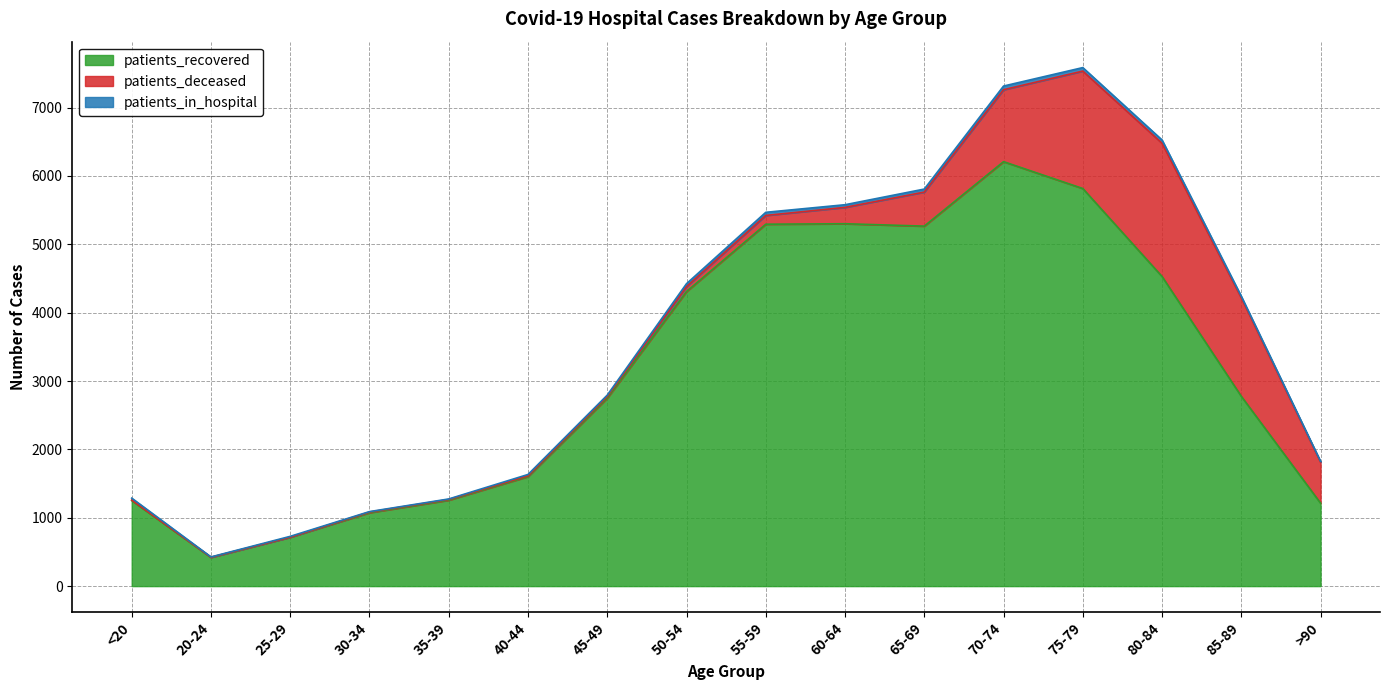

Reading left to right, list all the values displayed in this chart.

patients_recovered: 1252	420	715	1074	1257	1602	2750	4309	5294	5301	5266	6209	5816	4529	2776	1213
patients_deceased: 7	3	2	10	11	12	25	72	128	239	498	1052	1718	1949	1440	600
patients_in_hospital: 28	4	11	6	7	19	19	43	46	39	44	54	51	48	24	12